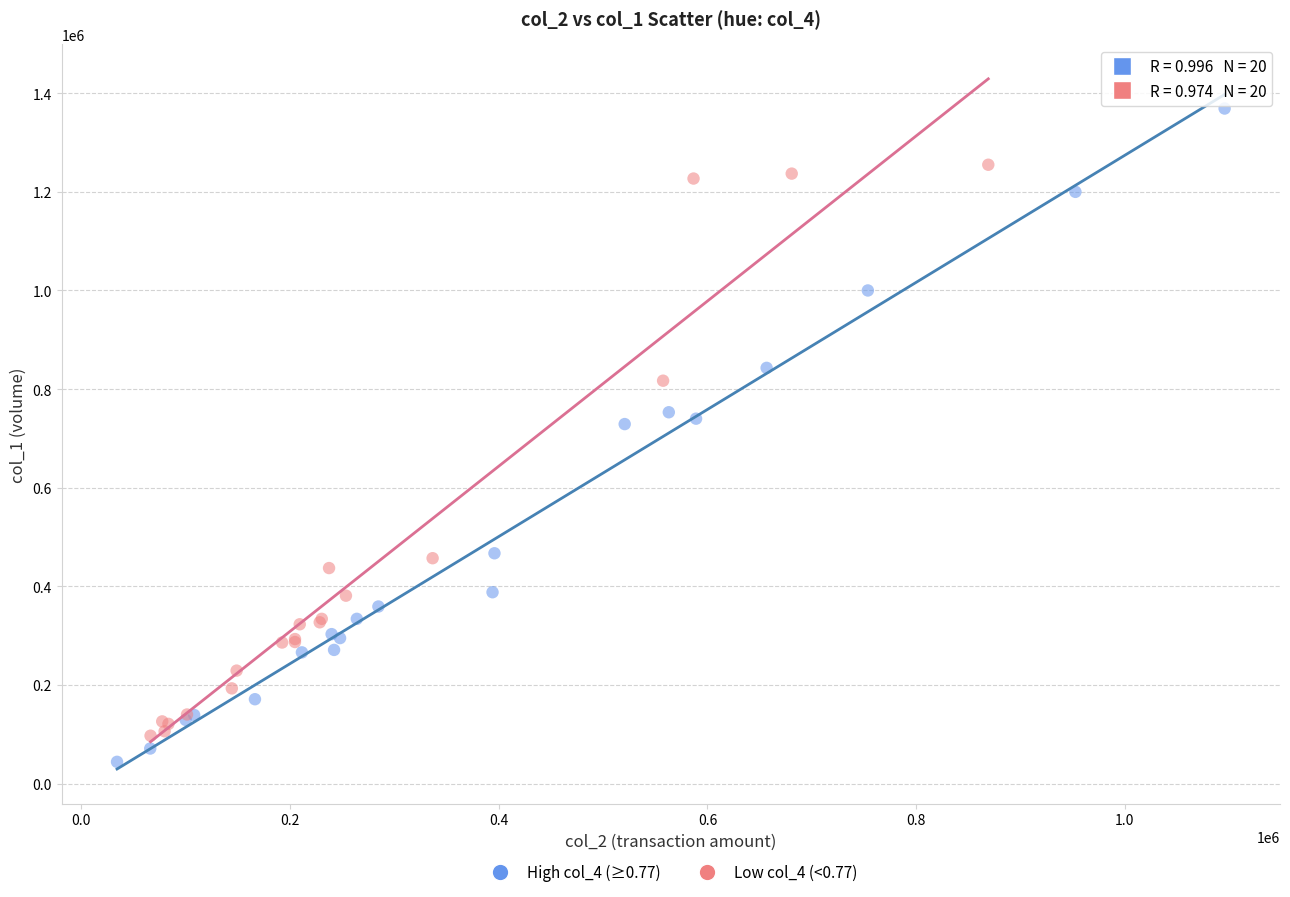

Which series reaches the maximum Y coordinate?

High col_4 (≥0.77)